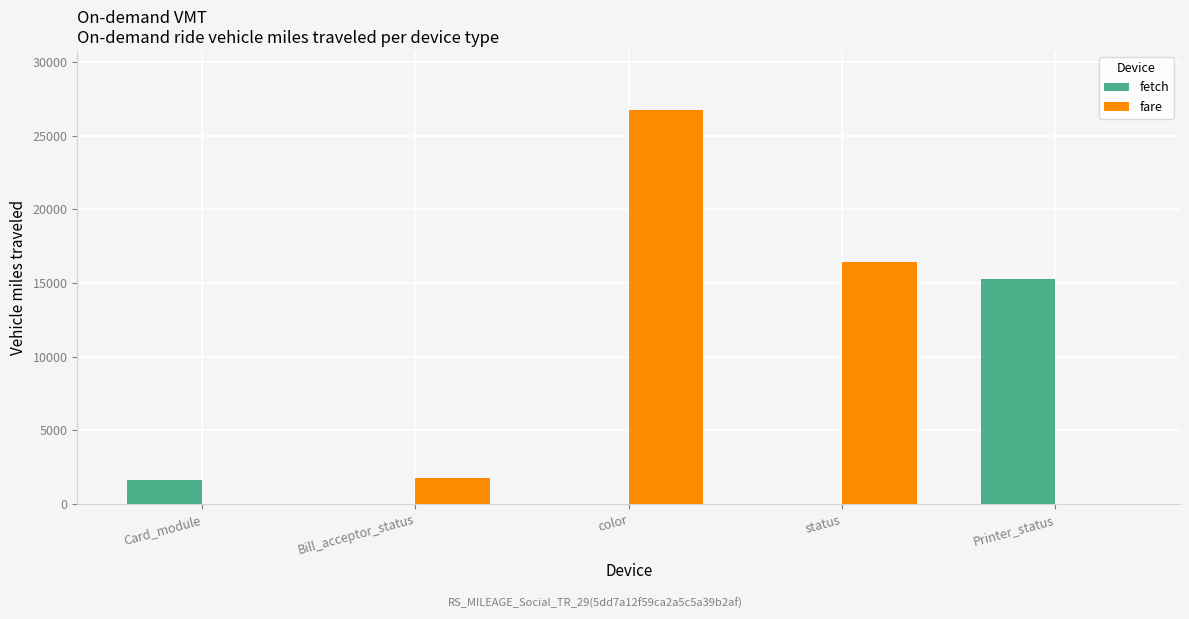

Where is fetch nearest to the value 7620?

Card_module